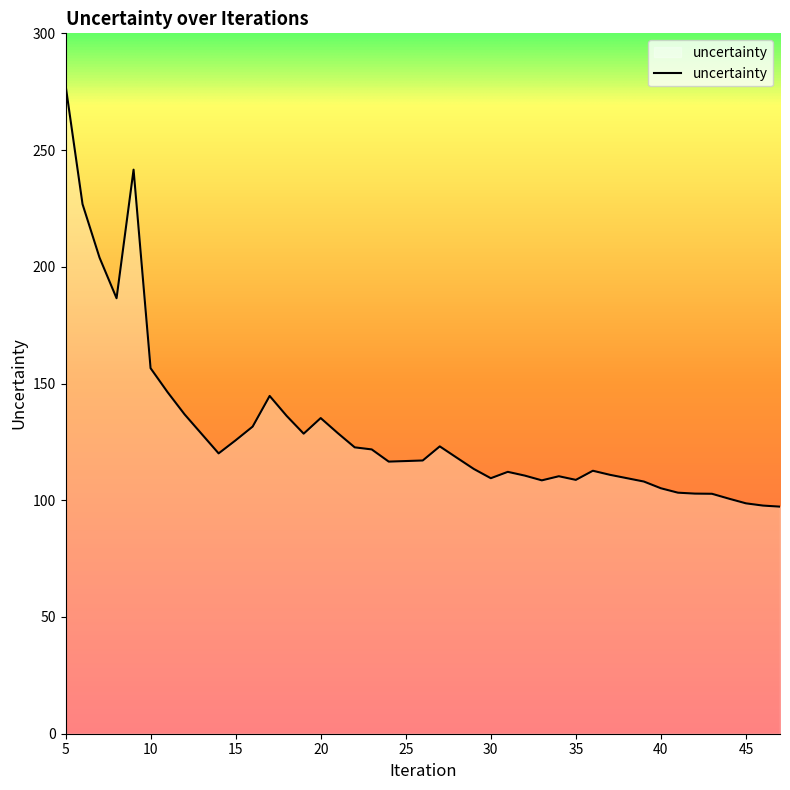

What is the smallest value displayed?

97.3